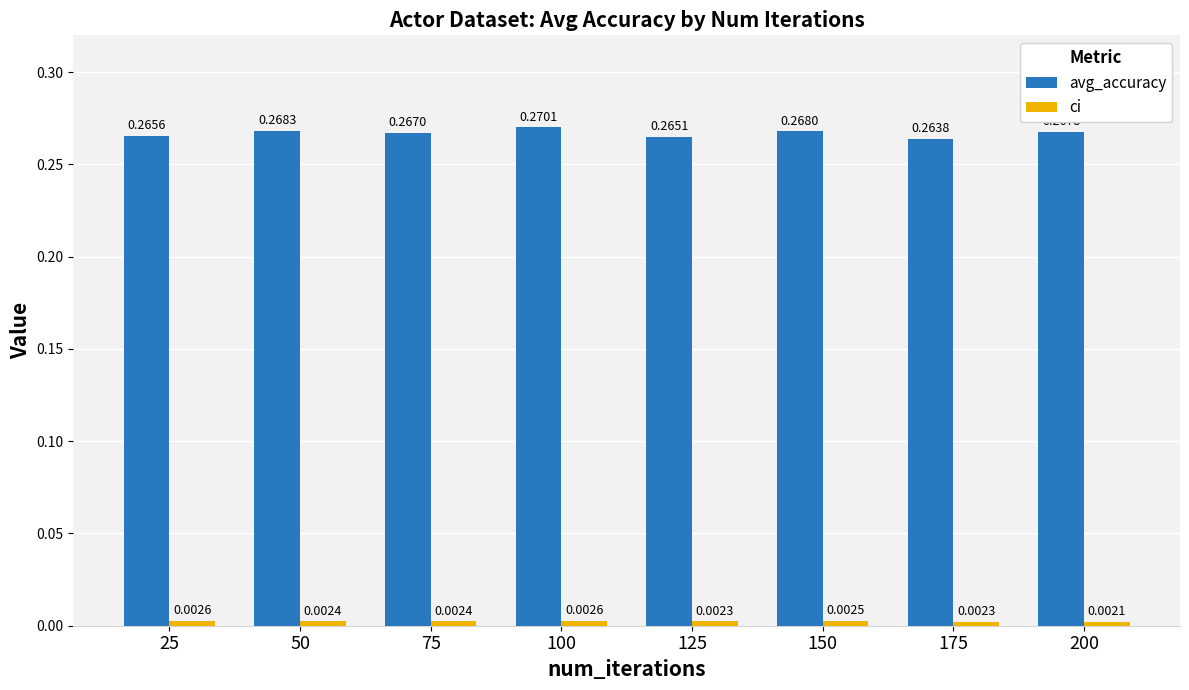

What is the sum of the avg_accuracy values at 100 and 175?

0.5